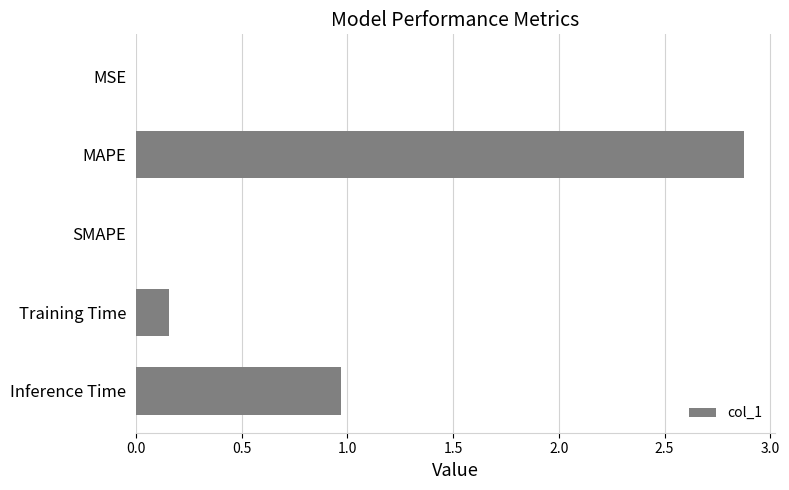

The value at SMAPE is 1.0. True or false?

False